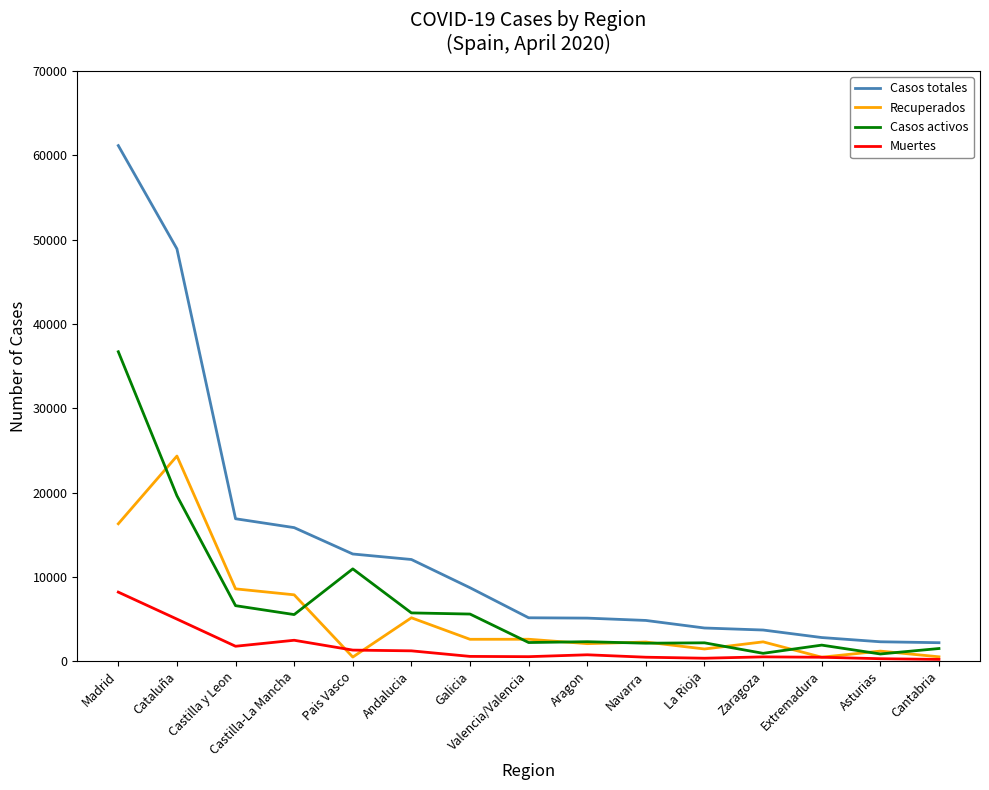

At which category is the sum across all series the highest?

Madrid